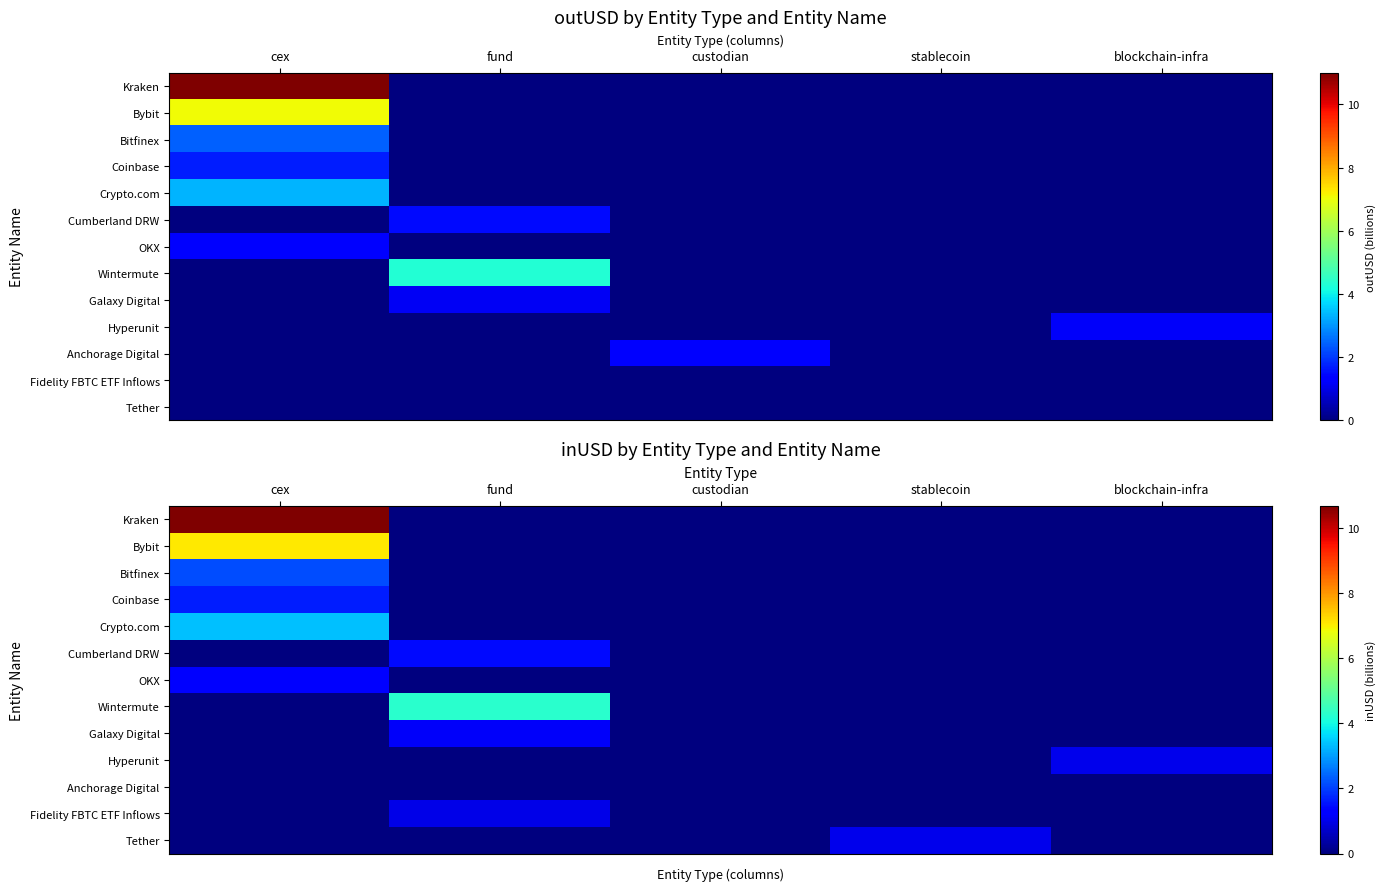

What is the total value across all series at blockchain-infra?

1.0